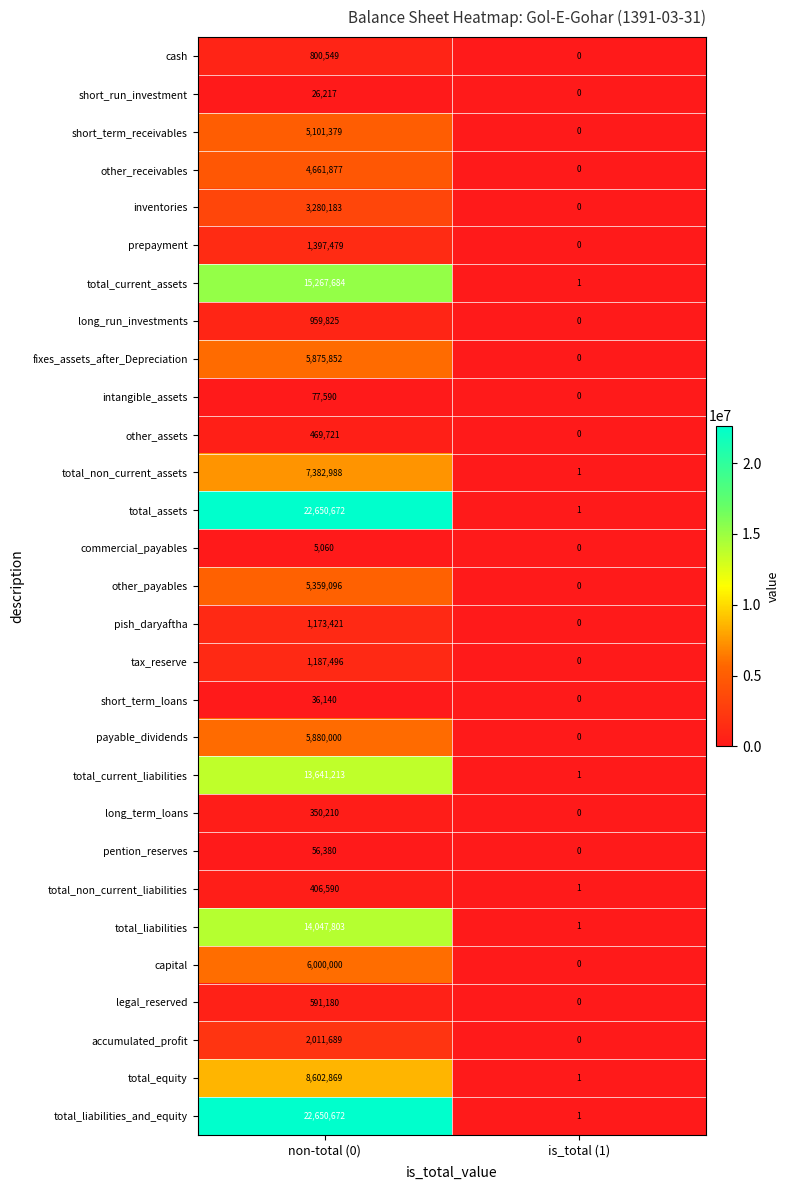

Is the value of capital at is_total (1) greater than the value of long_term_loans at non-total (0)?

No